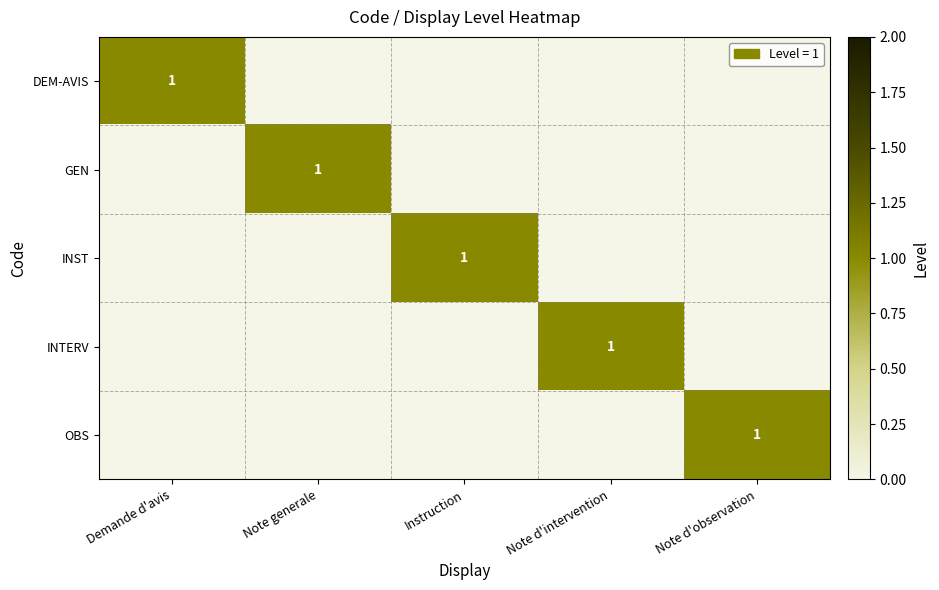

List the series in order of their peak value, lowest first.

DEM-AVIS, GEN, INST, INTERV, OBS